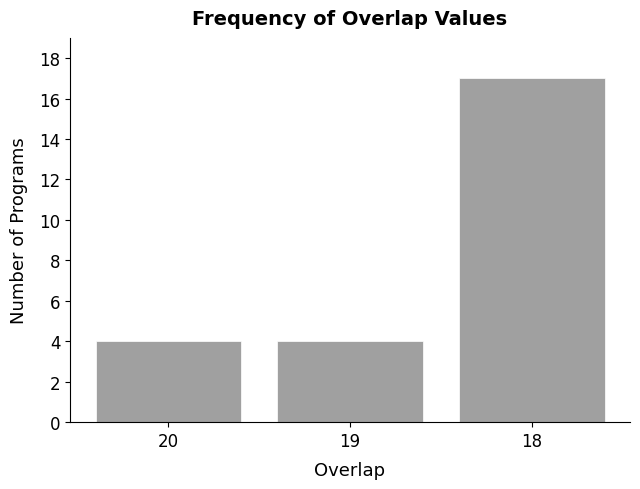

Reading left to right, what are all the values shown in this chart?

20=4	19=4	18=17